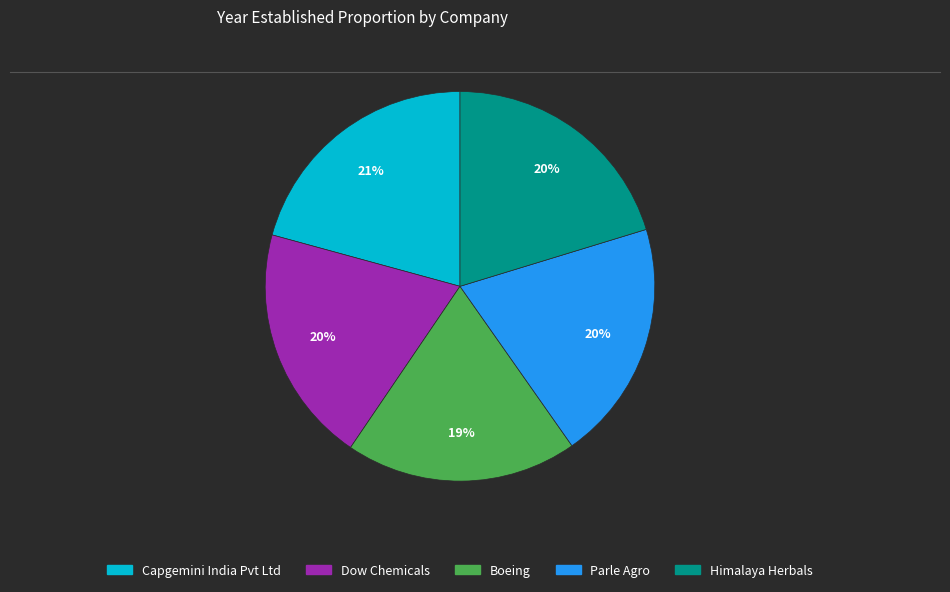

What is the ratio of the value at Dow Chemicals to the value at Parle Agro?

1.0